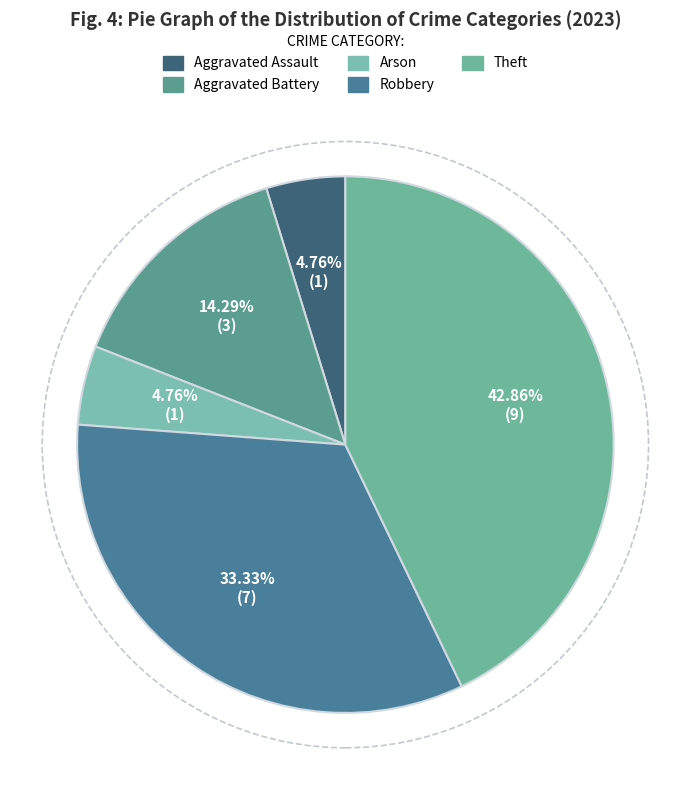

Count the number of slices in the pie.

5